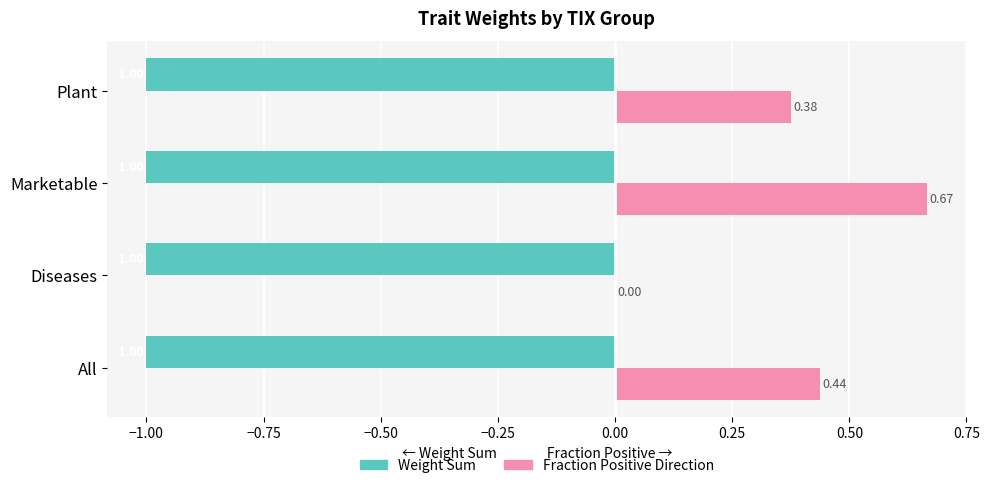

Which label corresponds to the largest value in the chart?

Marketable